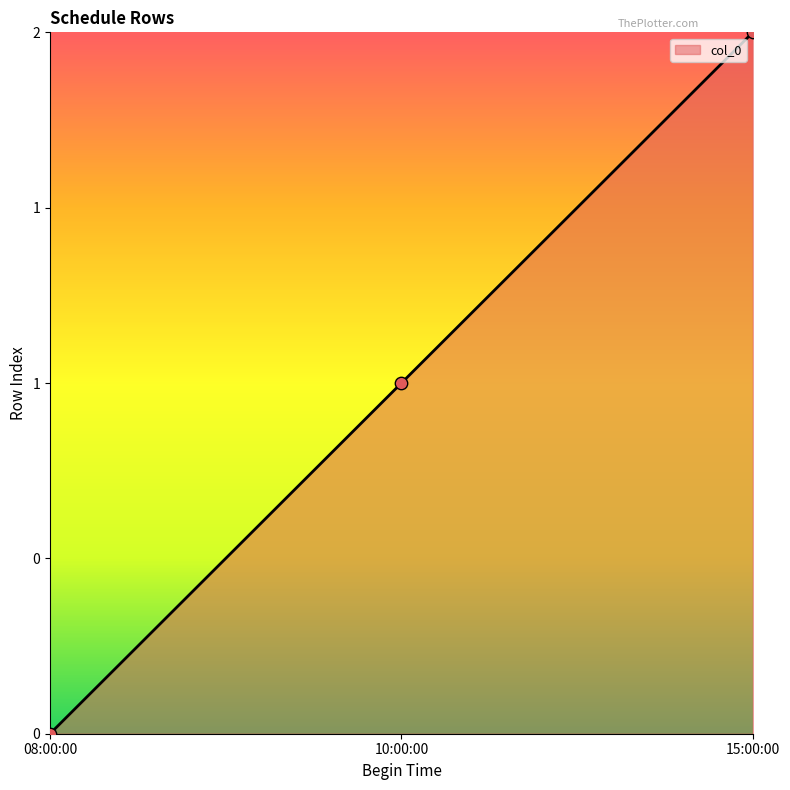

What is the ratio of the value at 15:00:00 to the value at 10:00:00?

2.0